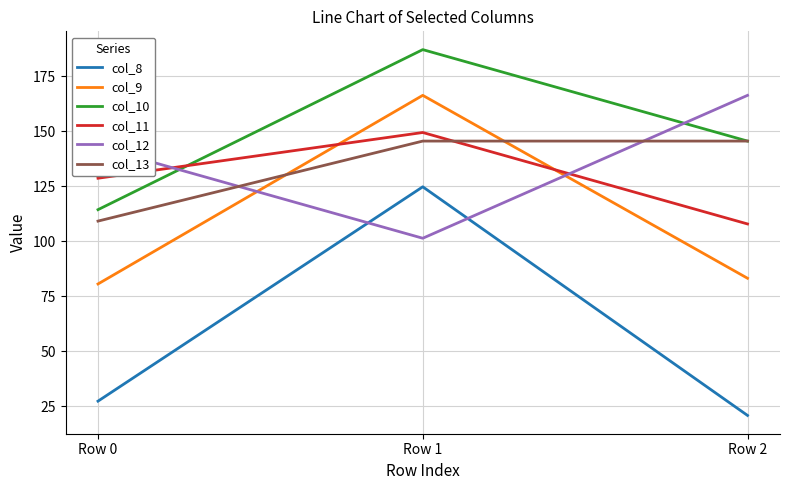

What is the total value across all series at Row 2?

669.5